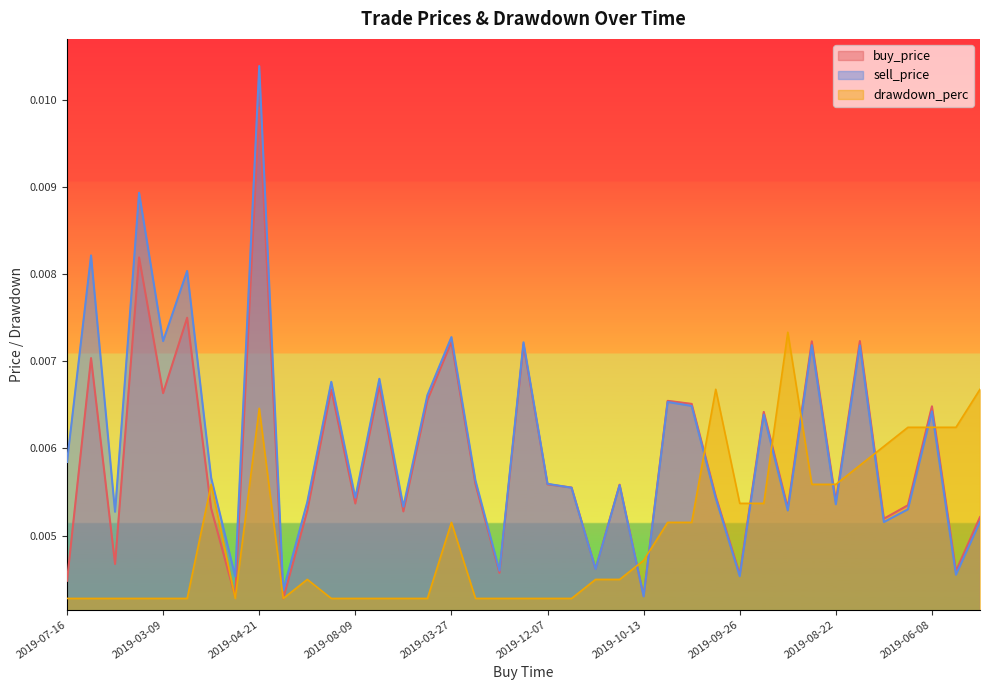

Is it true that buy_price equals 0.0 at 2019-03-29?

False